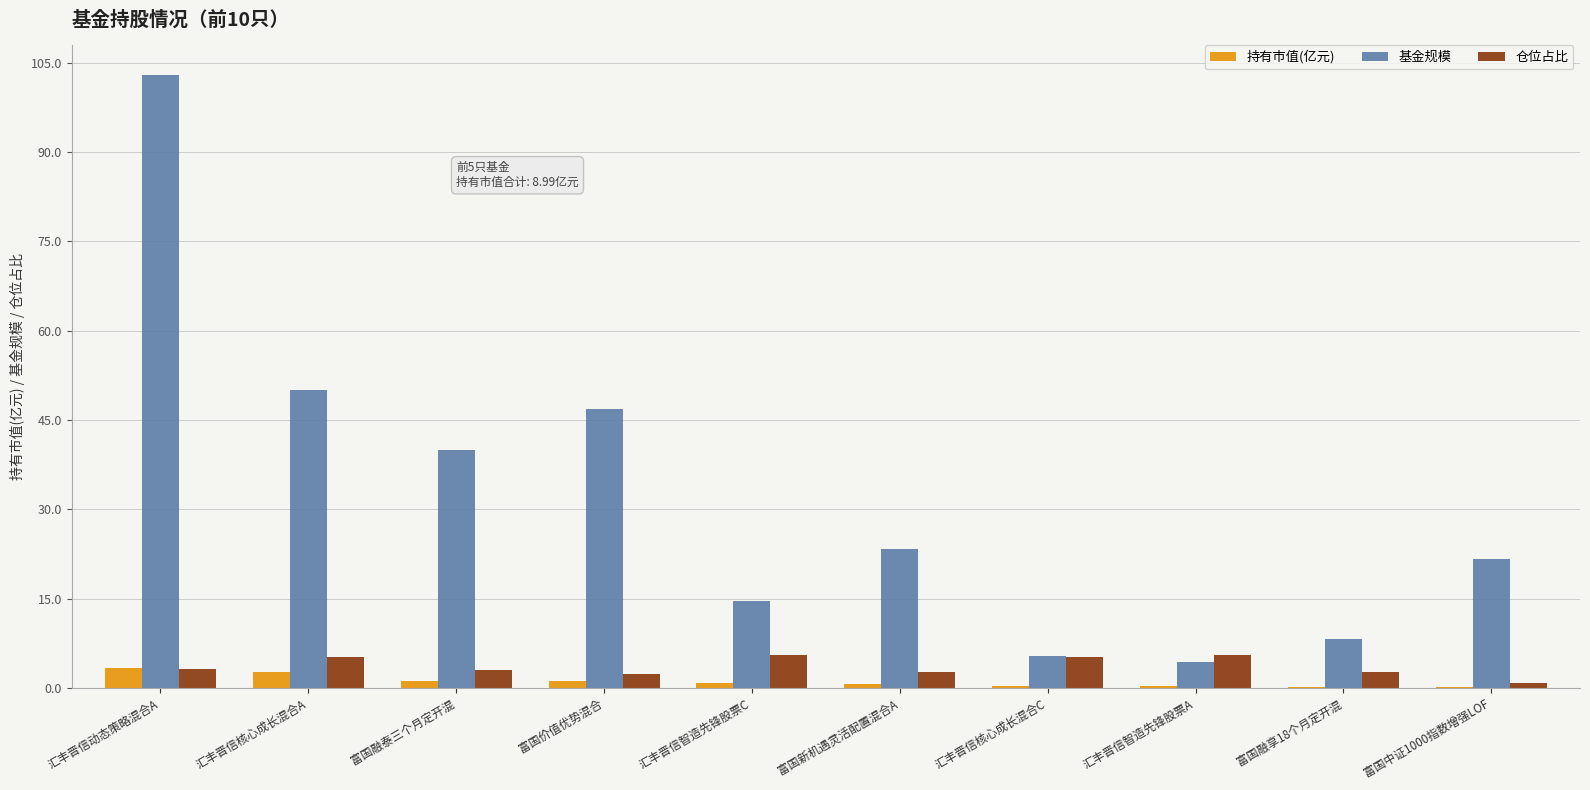

What is the sum of all 基金规模 values?

317.1